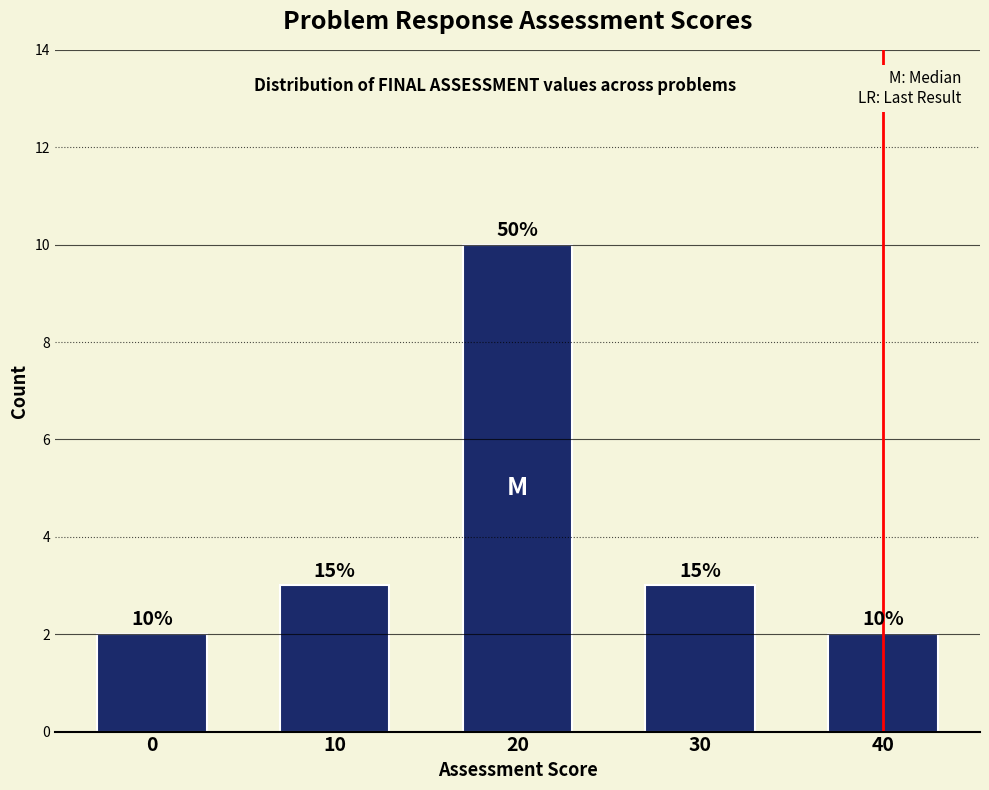

How many bars are there in total?

5